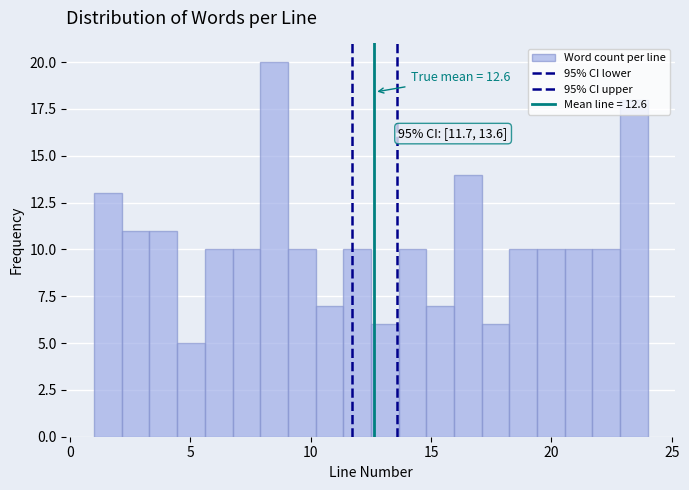

Around what value on the x-axis is the tallest bar? Give the approximate position of its centre, as read against the axis.

8.5